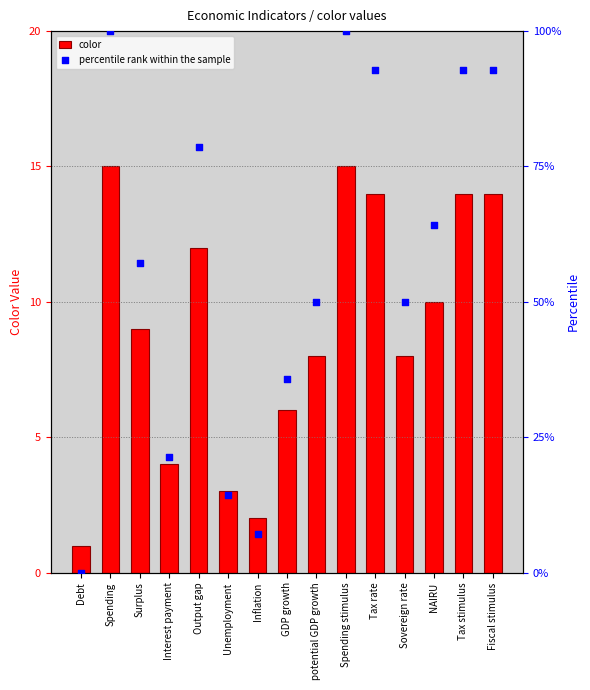

At which category is the sum across all series the highest?

Spending